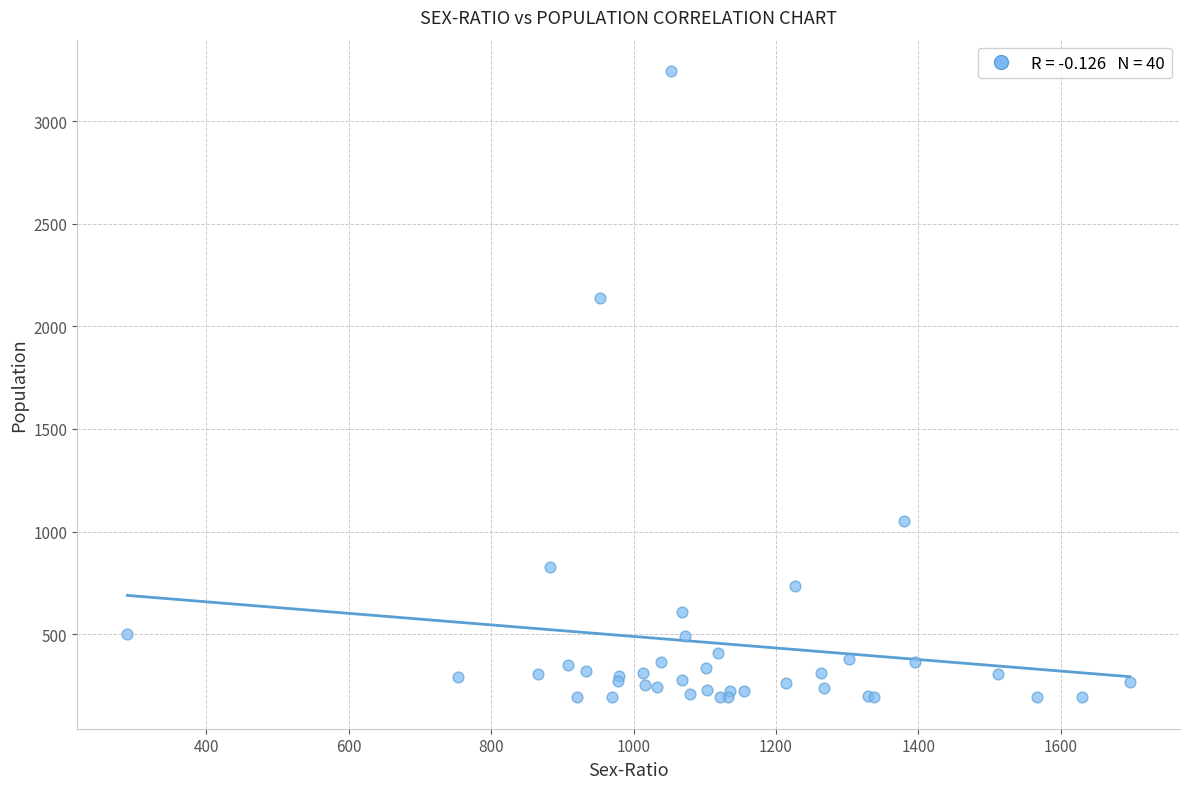

What Y value in the scatter plot is closest to 1718?

2141